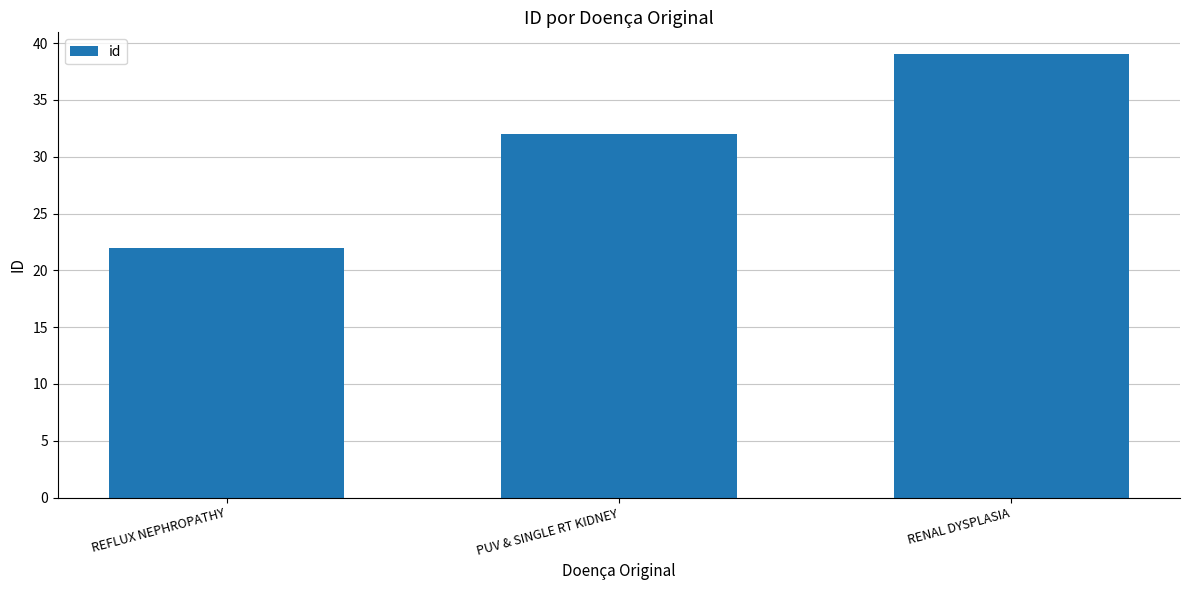

What is the ratio of the value at PUV & SINGLE RT KIDNEY to the value at RENAL DYSPLASIA?

0.8